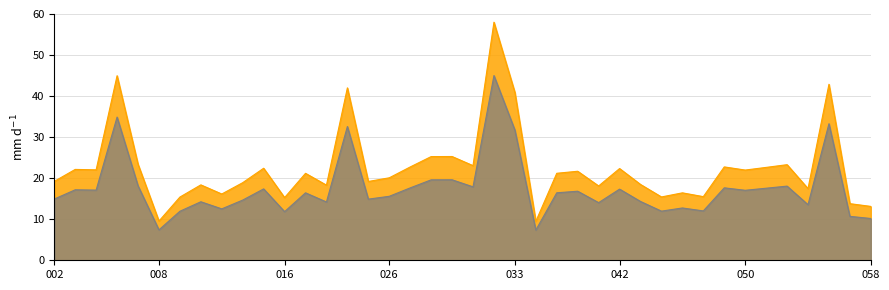

What is the greatest value displayed?

58.0